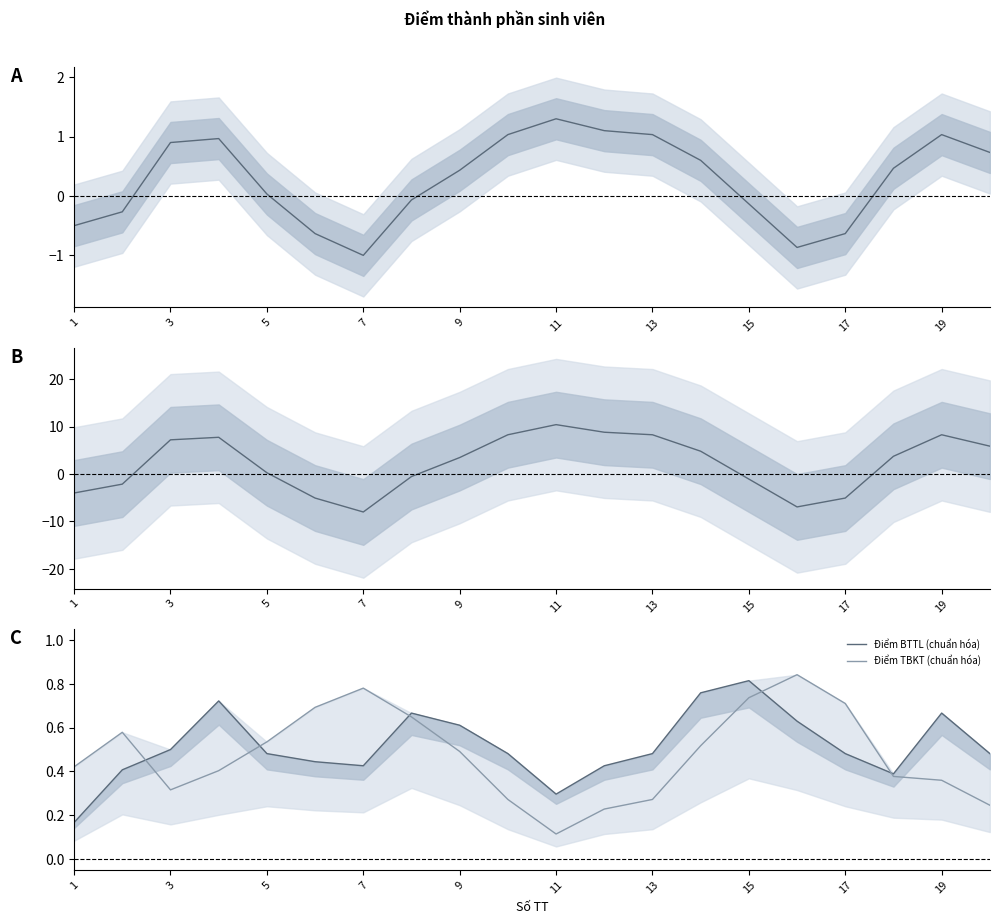

What is the maximum value shown in the chart?

10.4